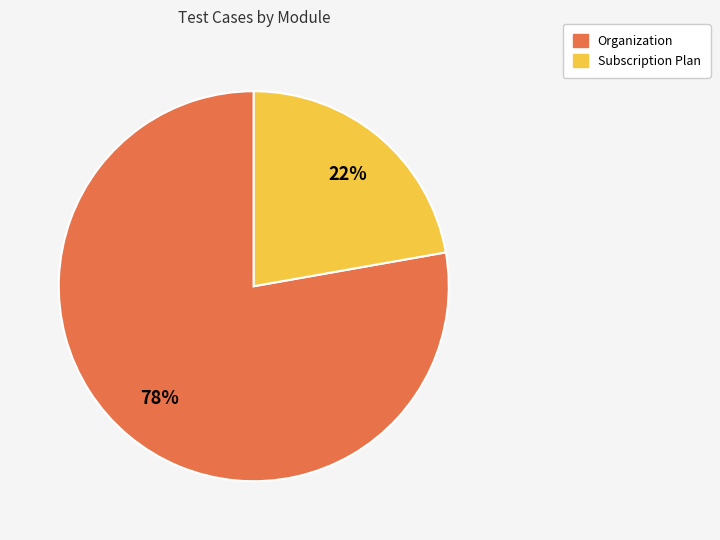

Rank the categories by value from lowest to highest.

Subscription Plan, Organization